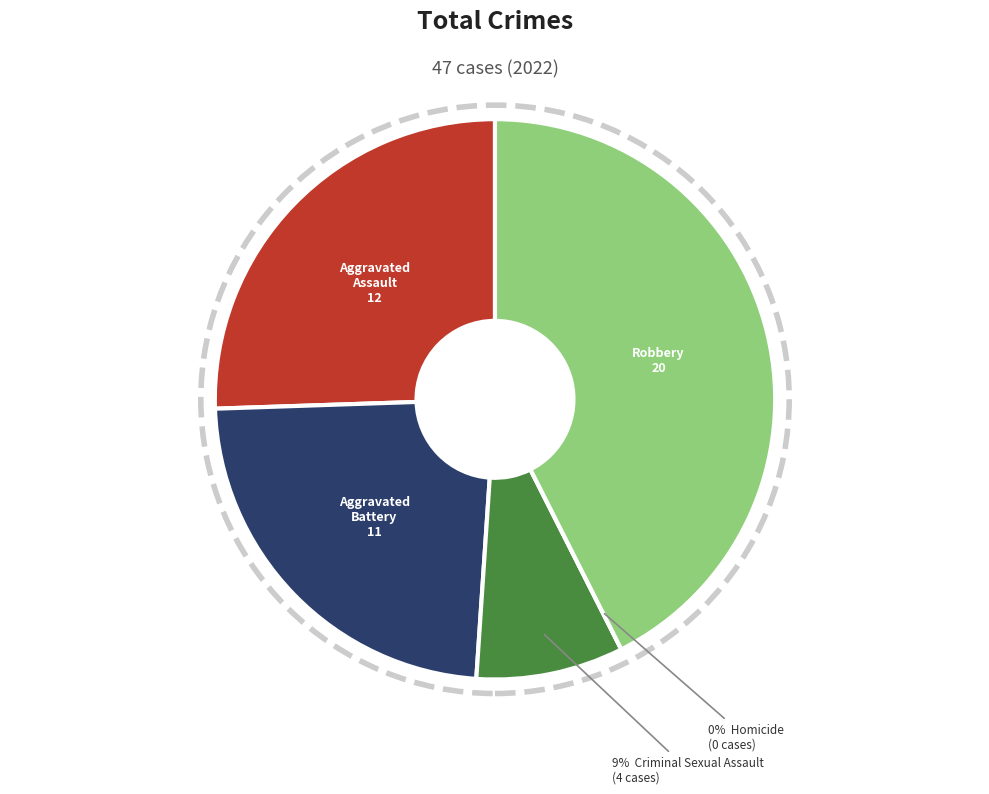

To the nearest percent, what portion does Robbery represent?

43%